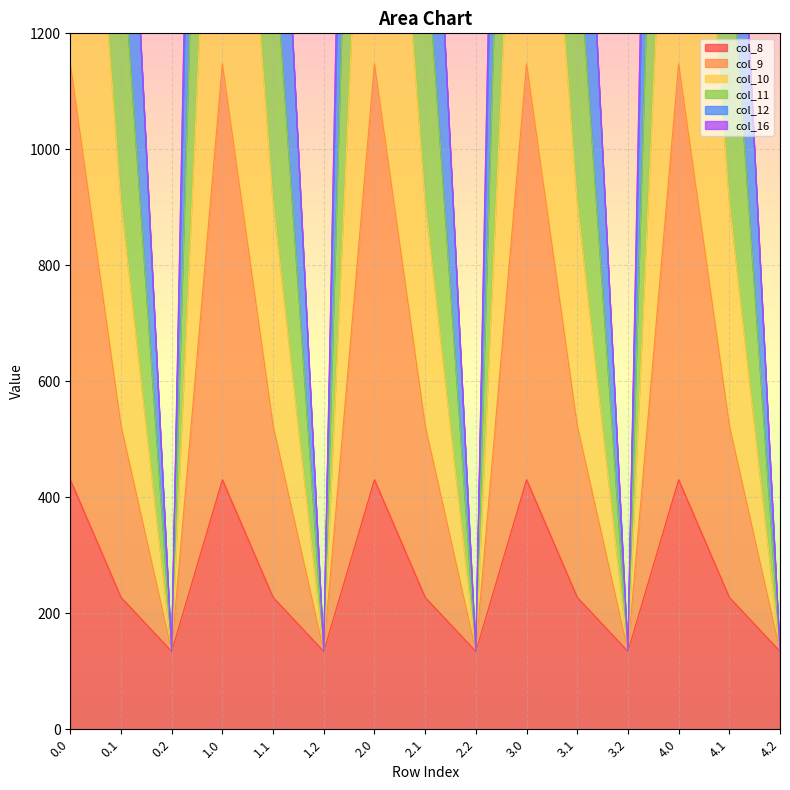

What is the highest value of the col_8 series?

430.3